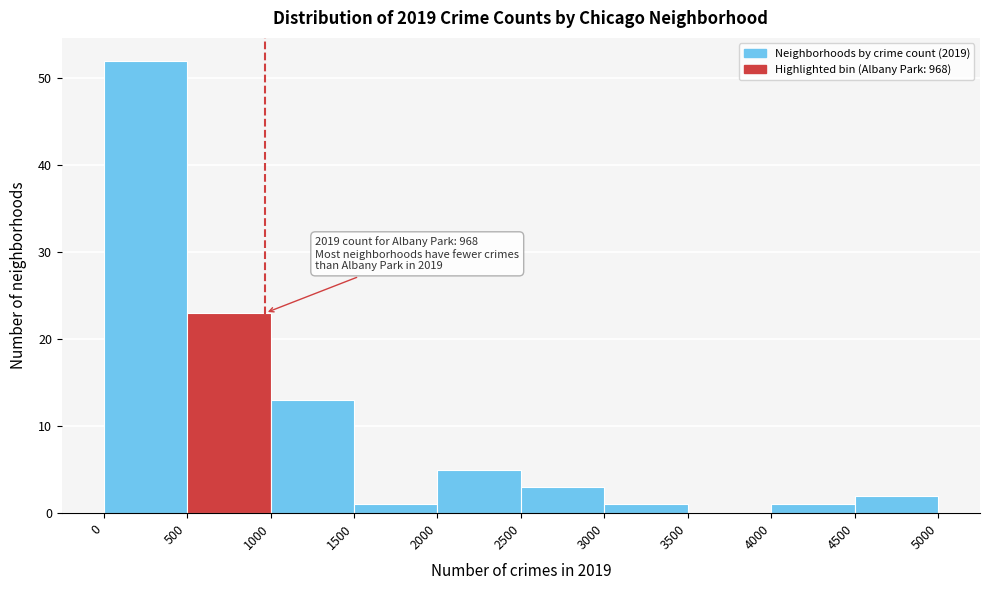

Over which range of the x-axis is the bar tallest?

0 to 500